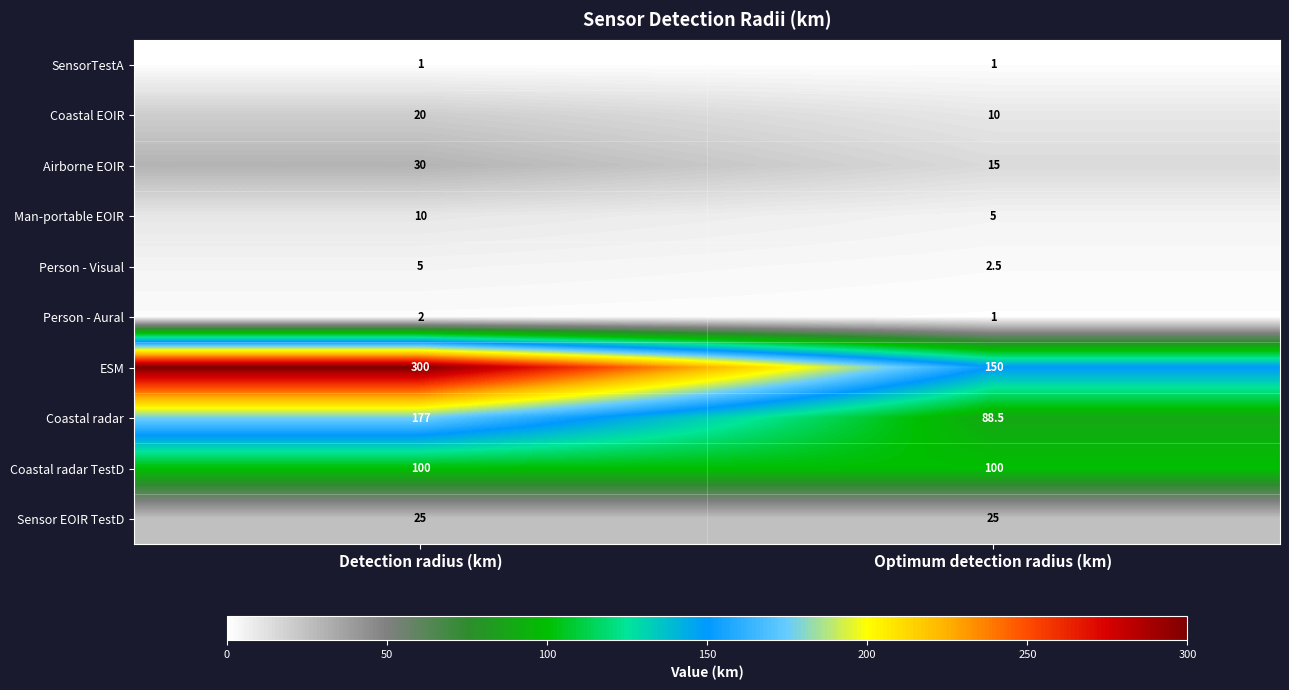

Reading left to right, transcribe all the data shown in this chart.

SensorTestA: Detection radius (km)=1.0	Optimum detection radius (km)=1.0
Coastal EOIR: Detection radius (km)=20.0	Optimum detection radius (km)=10.0
Airborne EOIR: Detection radius (km)=30.0	Optimum detection radius (km)=15.0
Man-portable EOIR: Detection radius (km)=10.0	Optimum detection radius (km)=5.0
Person - Visual: Detection radius (km)=5.0	Optimum detection radius (km)=2.5
Person - Aural: Detection radius (km)=2.0	Optimum detection radius (km)=1.0
ESM: Detection radius (km)=300.0	Optimum detection radius (km)=150.0
Coastal radar: Detection radius (km)=177.0	Optimum detection radius (km)=88.5
Coastal radar TestD: Detection radius (km)=100.0	Optimum detection radius (km)=100.0
Sensor EOIR TestD: Detection radius (km)=25.0	Optimum detection radius (km)=25.0